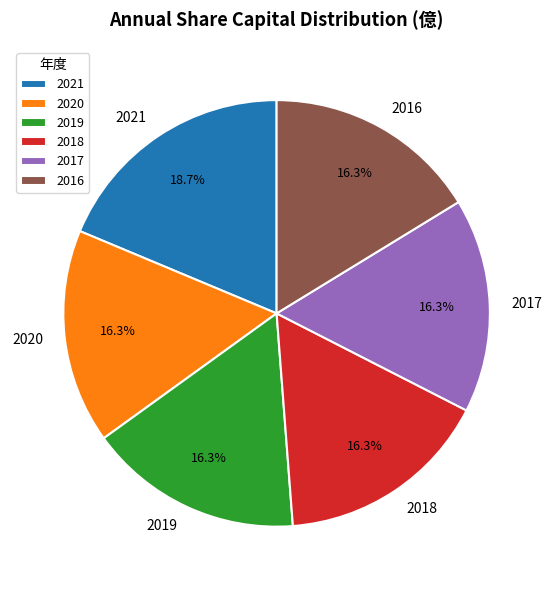

To the nearest percent, what portion does 2021 represent?

19%